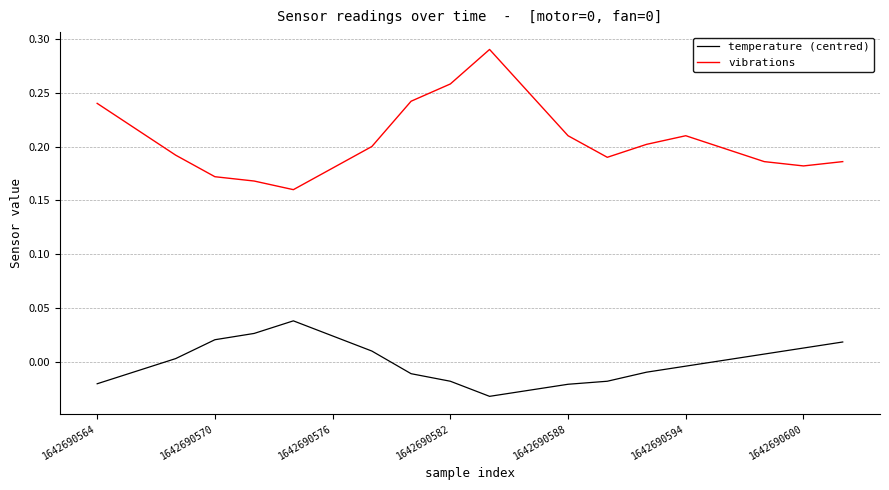

What is the difference between the maximum and minimum values in the vibrations series?

0.1